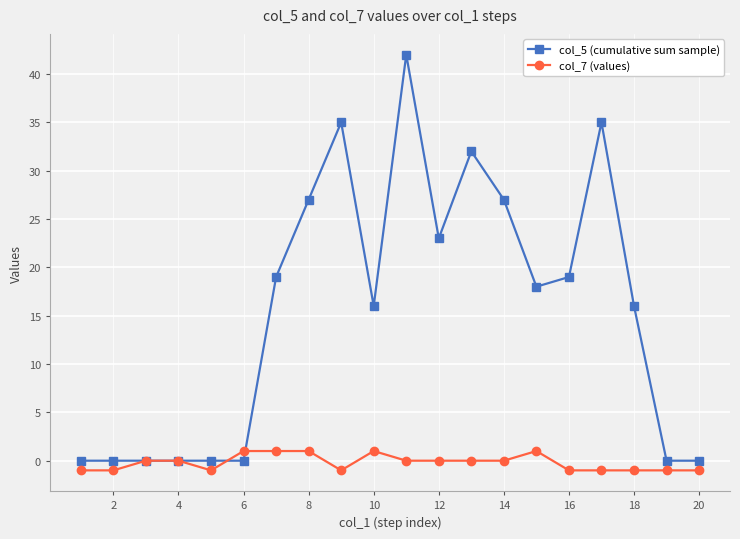

Which series has the widest spread of values?

col_5 (cumulative sum sample)